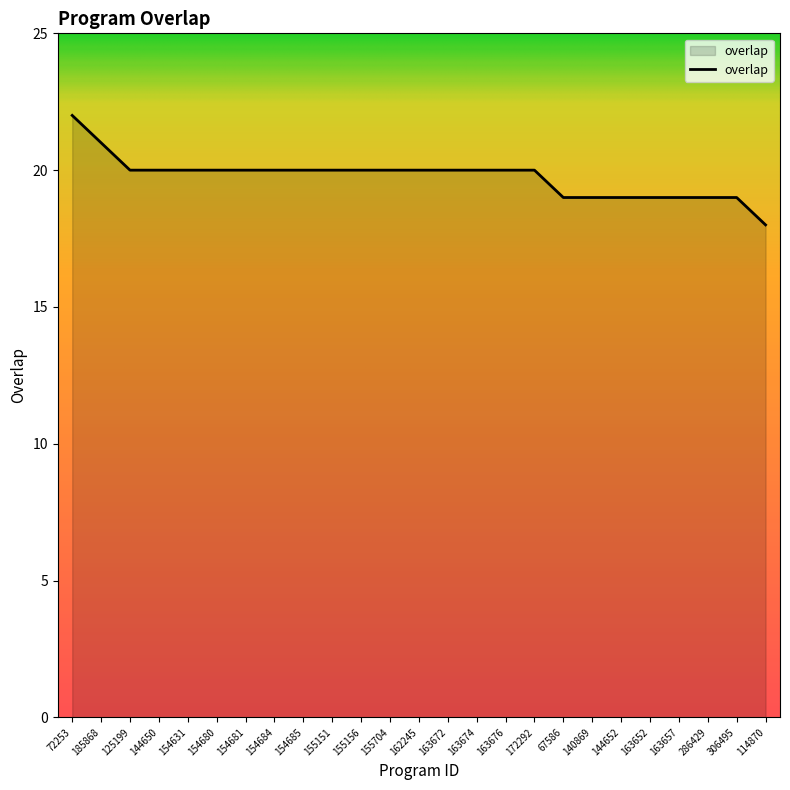

What position from the left is 154685?

9